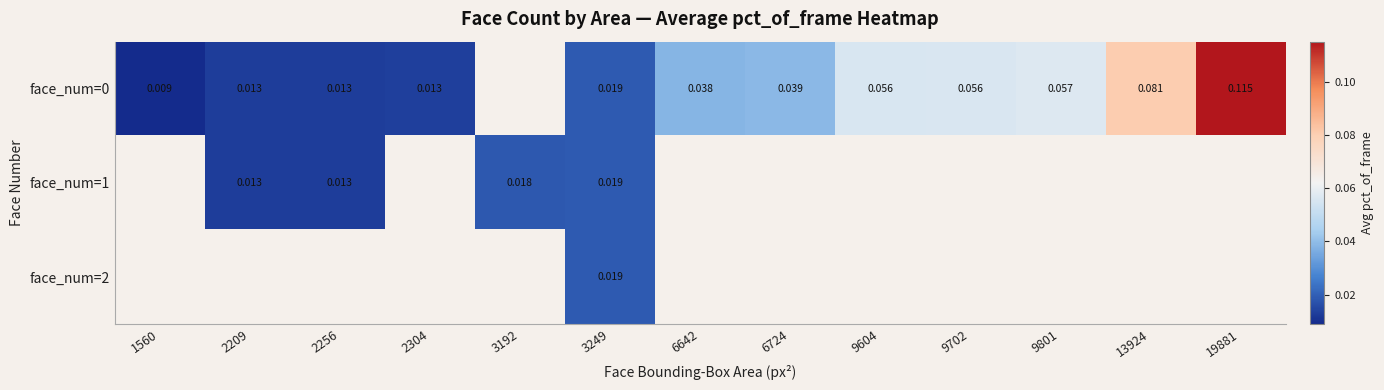

What is the greatest value displayed?

0.1